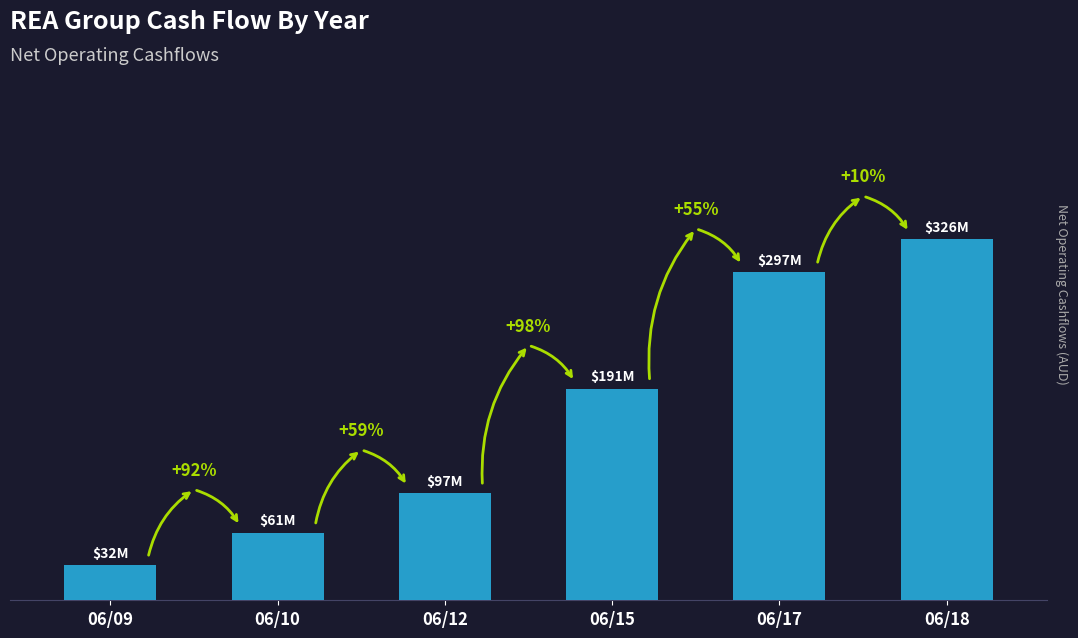

The chart shows a value of 19351653 at 06/09. True or false?

False